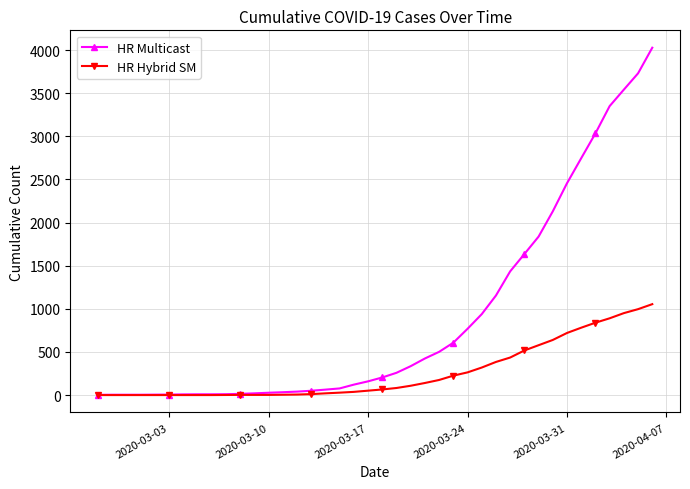

What is the sum of all HR Multicast values?

35775